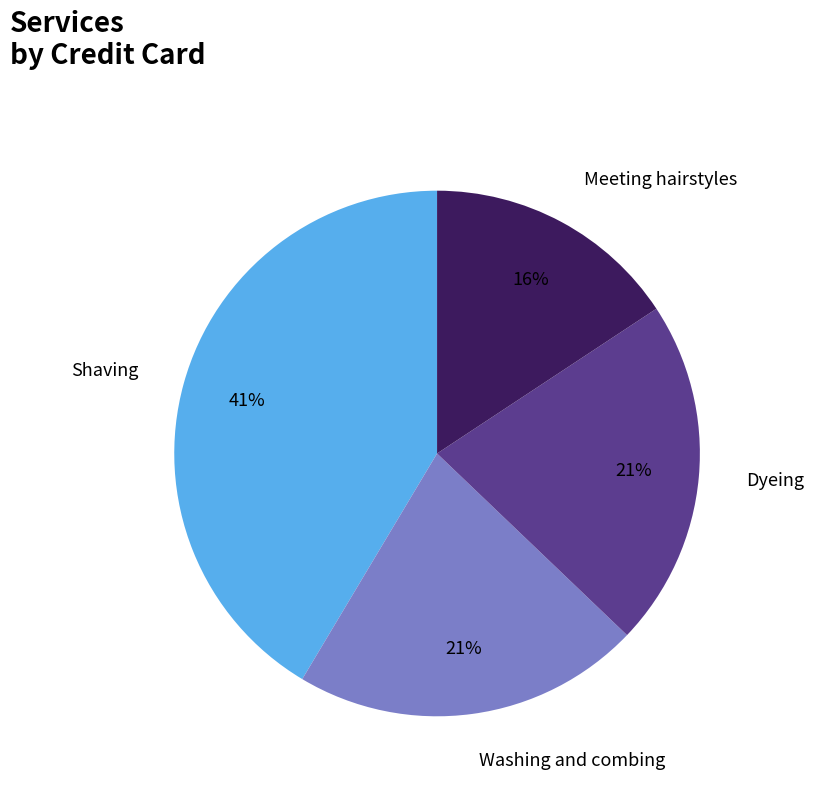

To the nearest percent, what portion does Meeting hairstyles represent?

16%